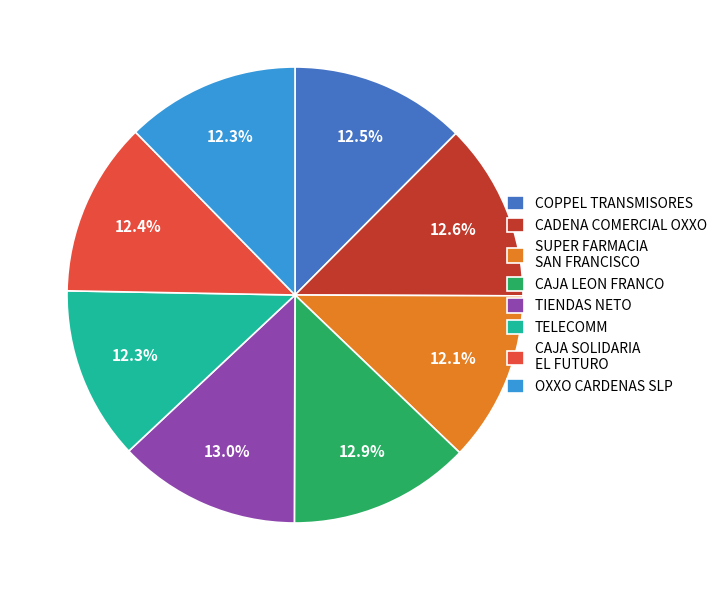

Is the sum of COPPEL TRANSMISORES and SUPER FARMACIA SAN FRANCISCO greater than half?

No